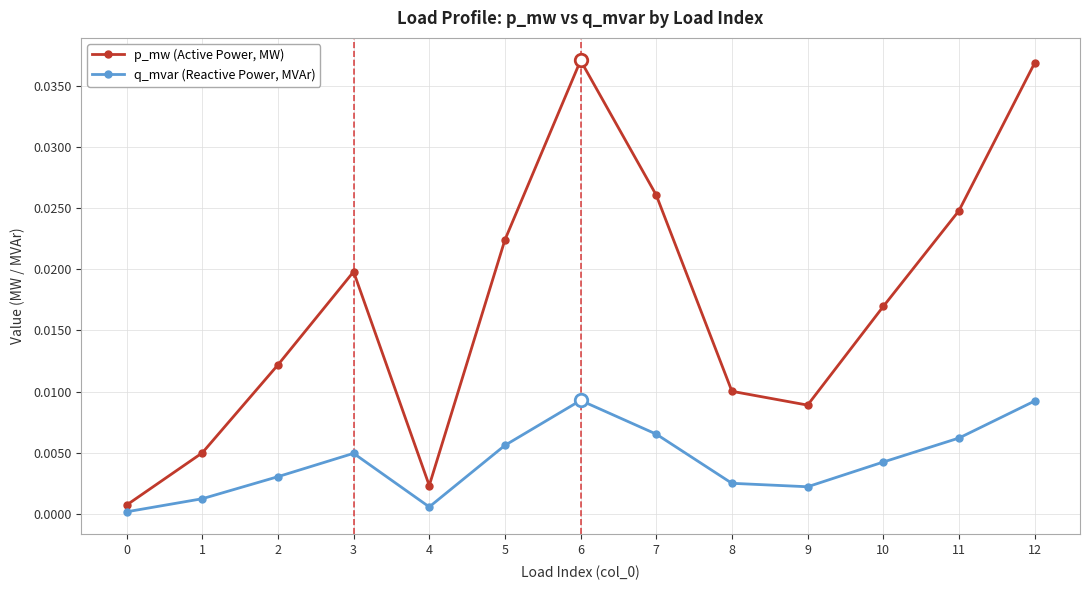

Does the chart display data point markers on the line(s)?

Yes